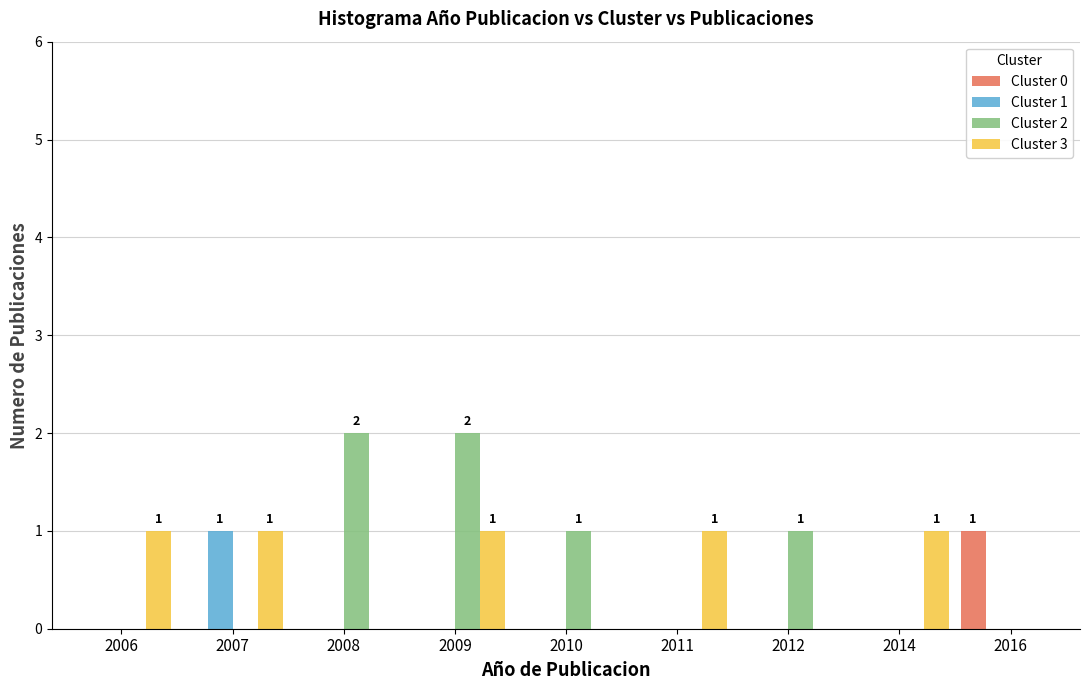

Which series has the largest range (max minus min)?

Cluster 2